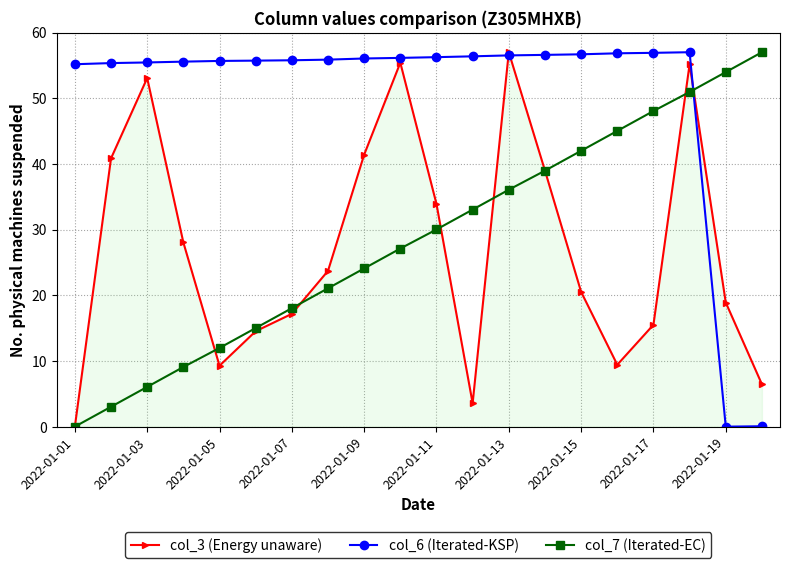

Which series has the largest total across all categories?

col_6 (Iterated-KSP)